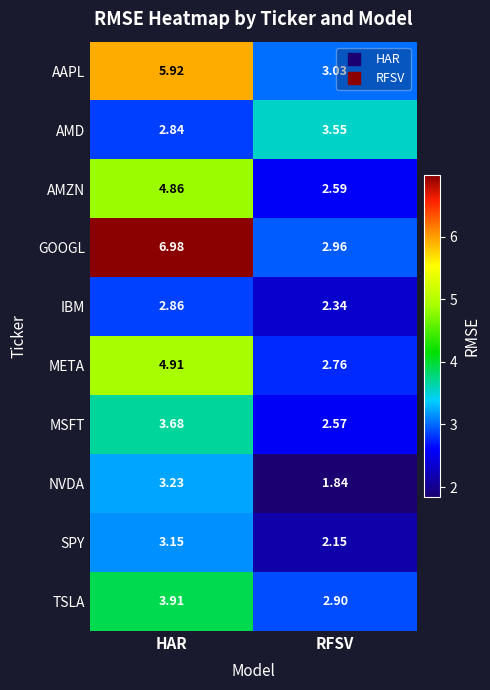

Rank the series by their maximum value, from lowest to highest.

IBM, SPY, NVDA, AMD, MSFT, TSLA, AMZN, META, AAPL, GOOGL